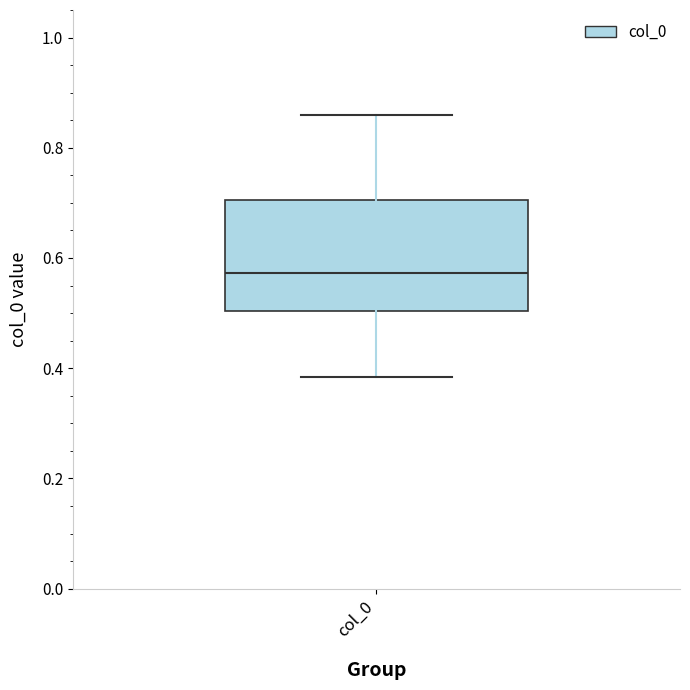

Transcribe this box plot: give where the median line is, the range the box spans, and where the two whiskers end, as read against the y-axis. The values are not printed on the chart, so give them approximately, as read against the axis.

median 0.58, box 0.50 to 0.70, whiskers 0.38 to 0.86